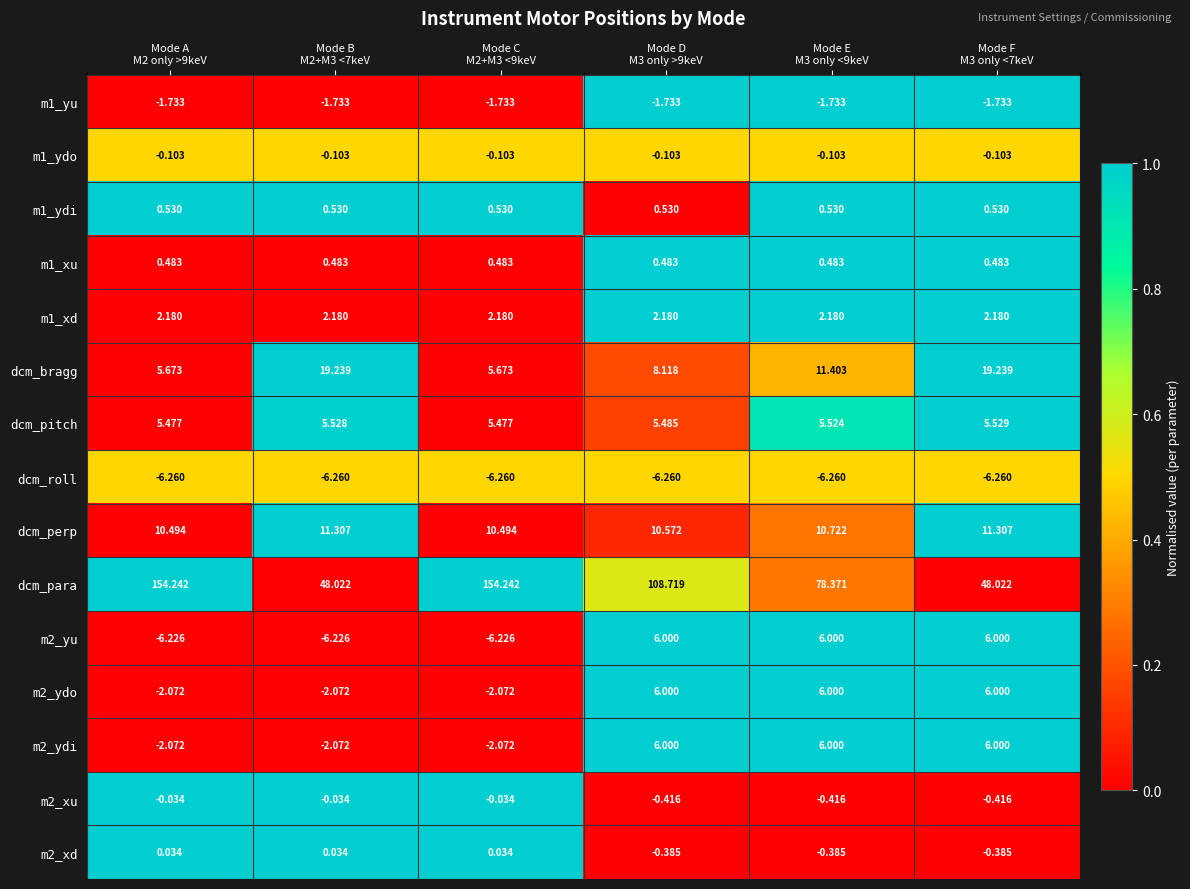

Which series has the largest range (max minus min)?

dcm_para